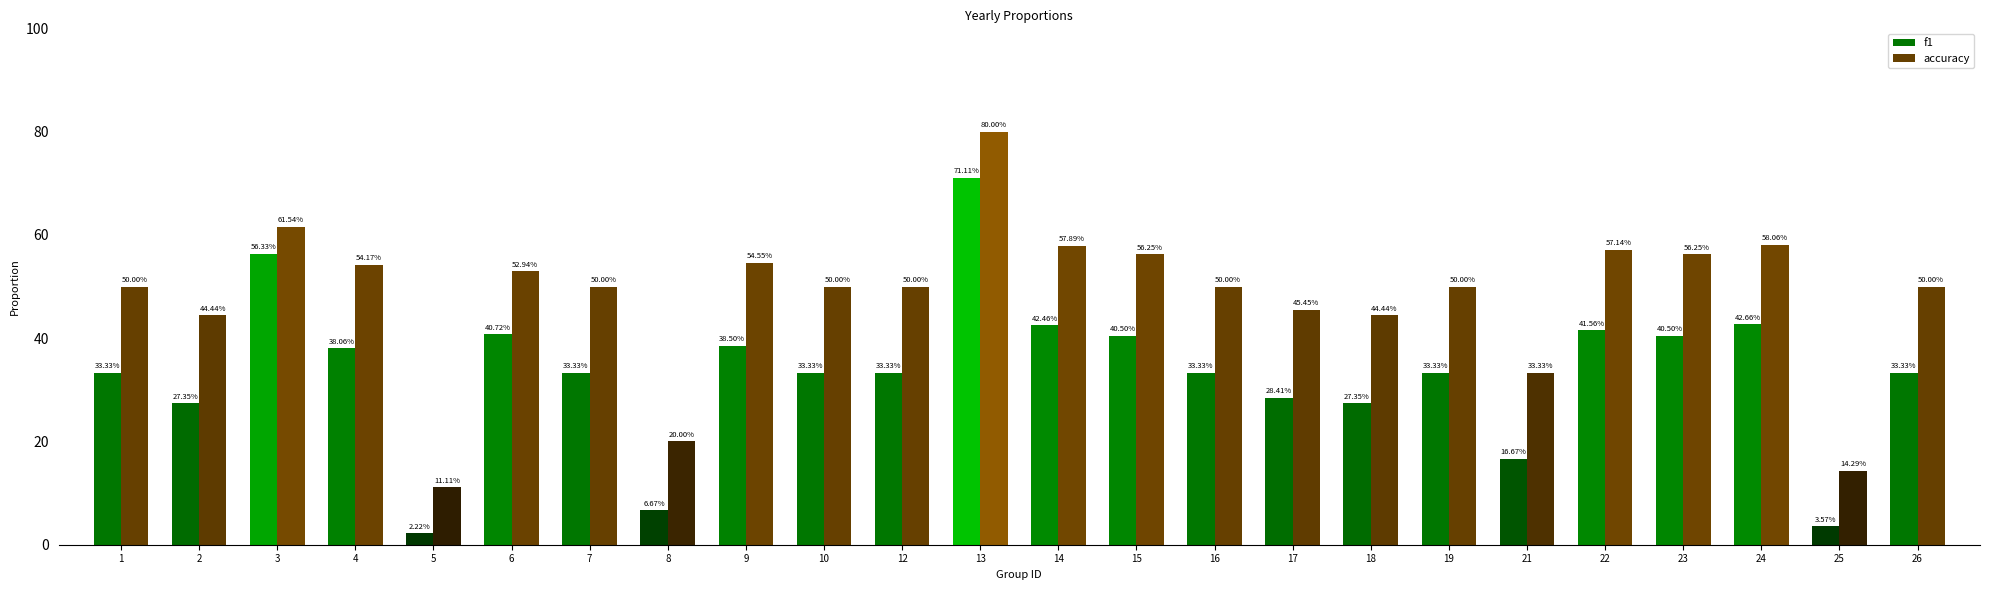

Read the accuracy value at 14.

57.9